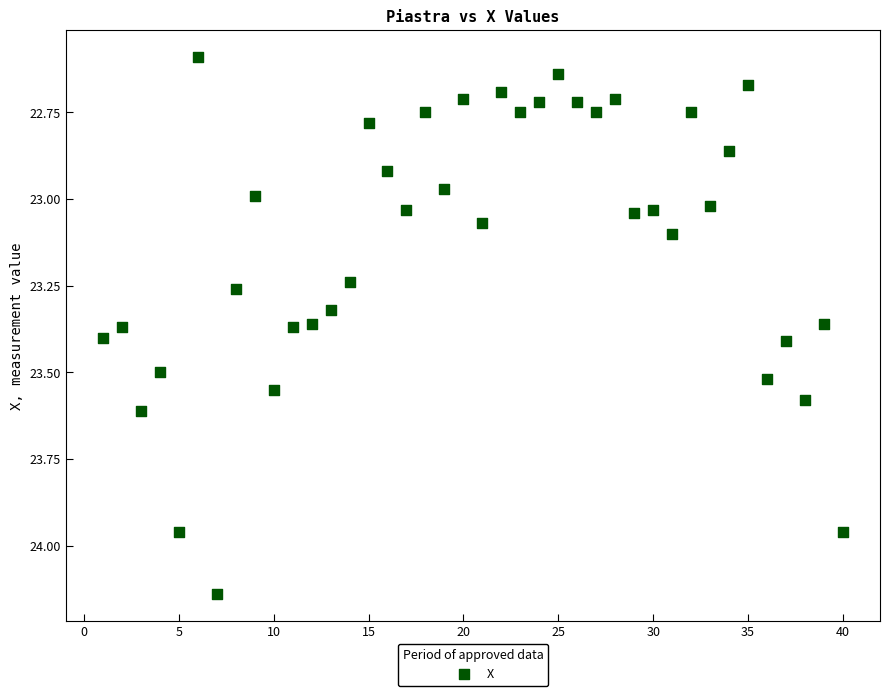

What is the range of X values (max minus min)?

39.0